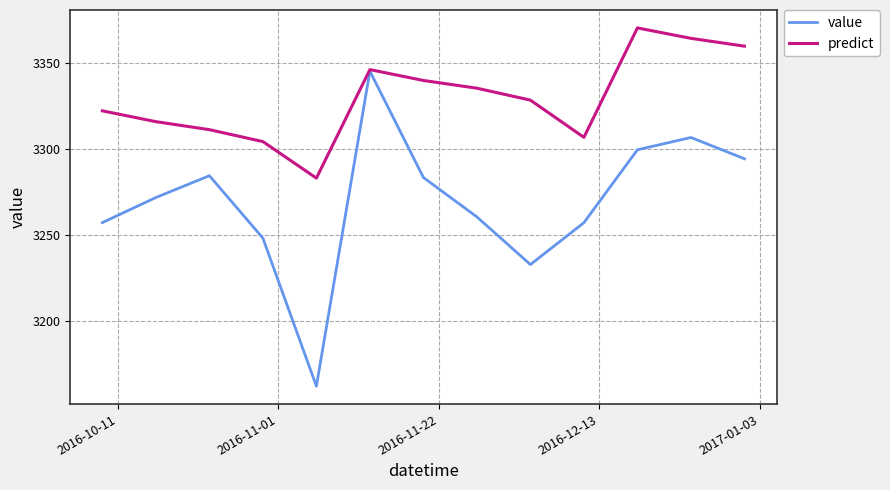

Which series has the largest total across all categories?

predict